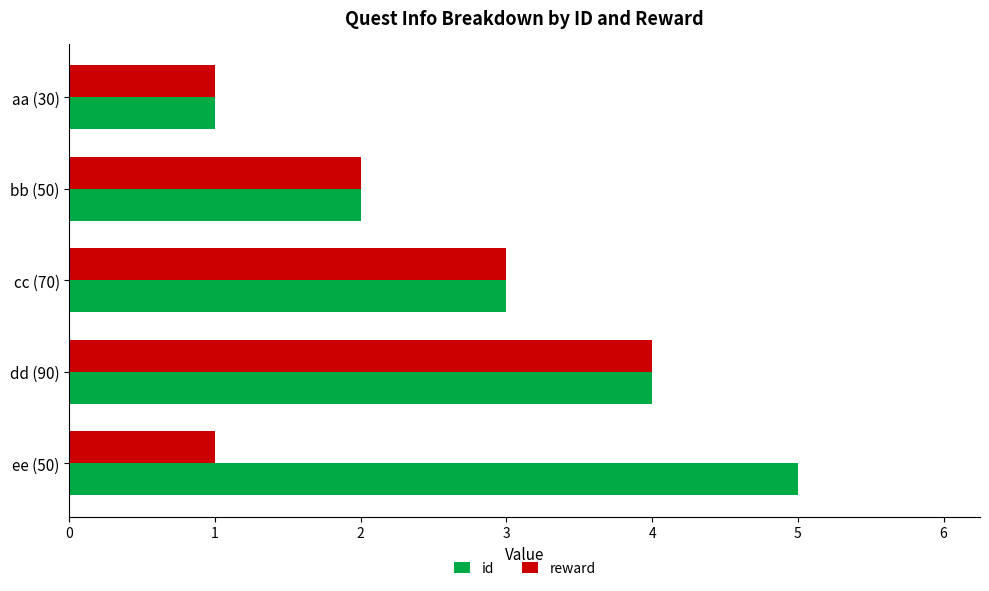

The id series shows 2 at ee (50). True or false?

False